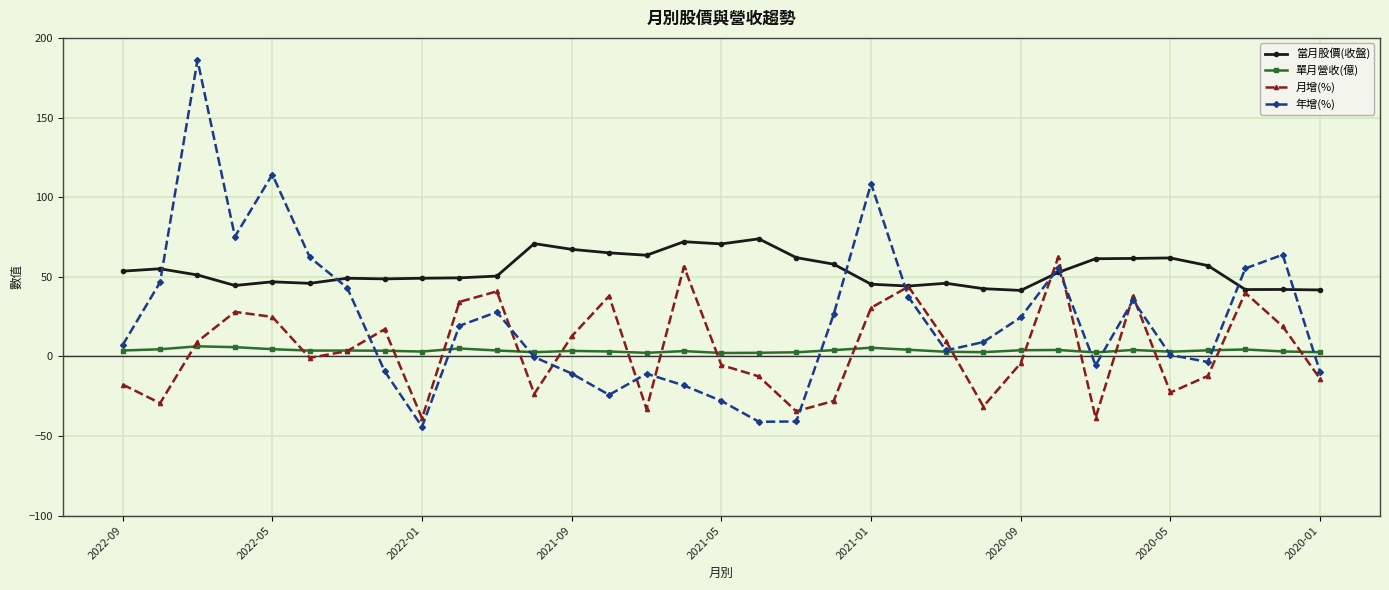

What is the average value of the 當月股價(收盤) series?

54.1